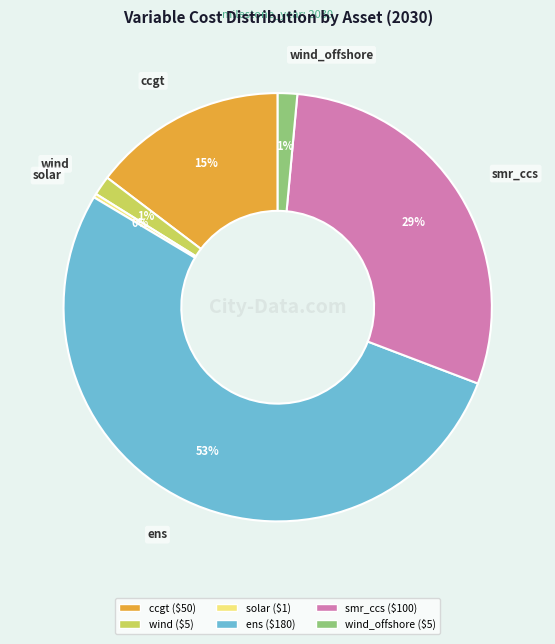

Is there any slice that represents more than half of the pie?

Yes